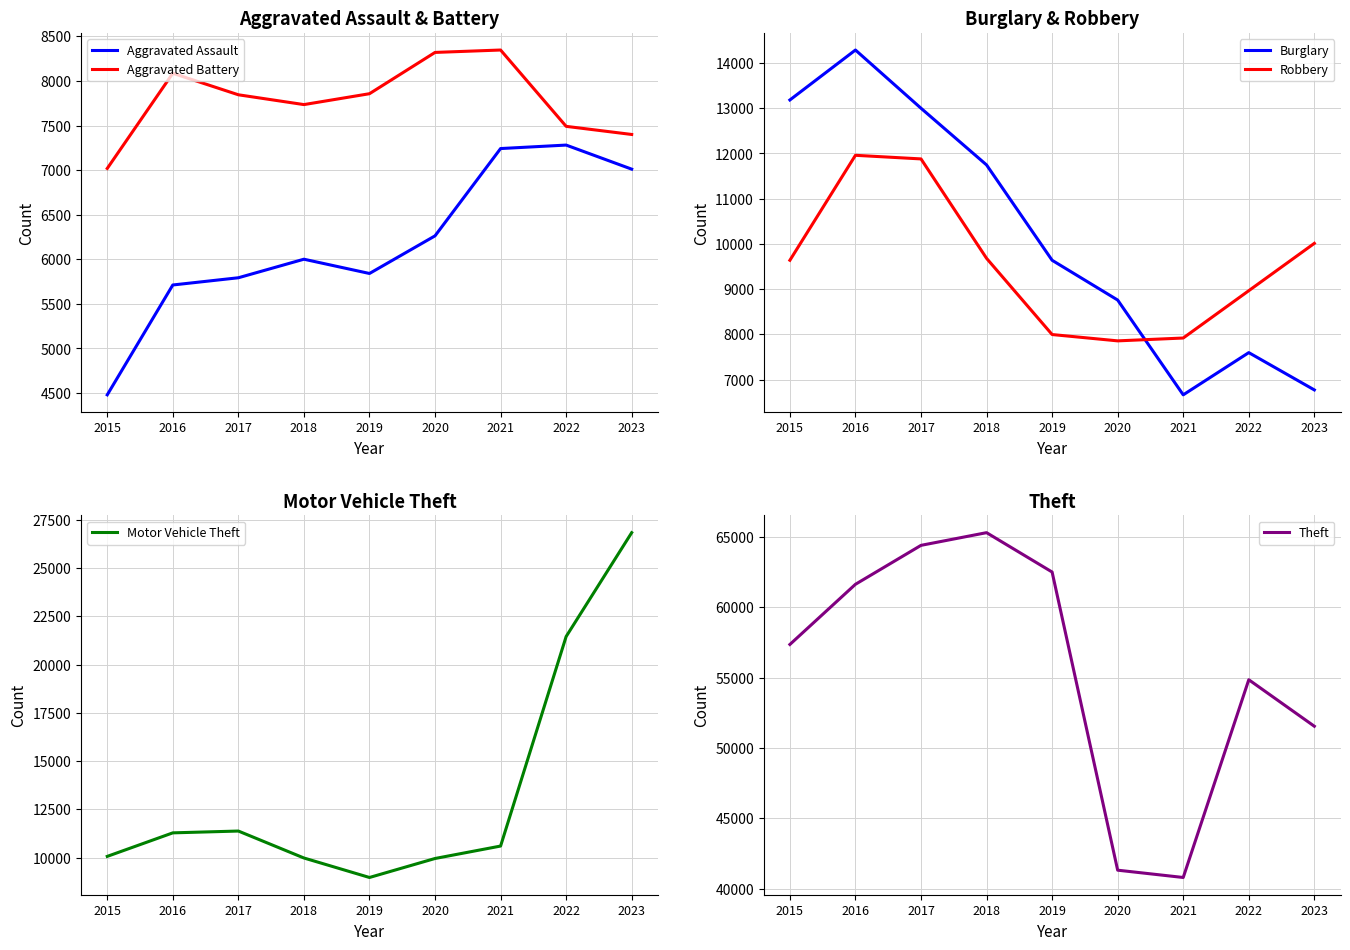

How many lines are shown in the chart?

6